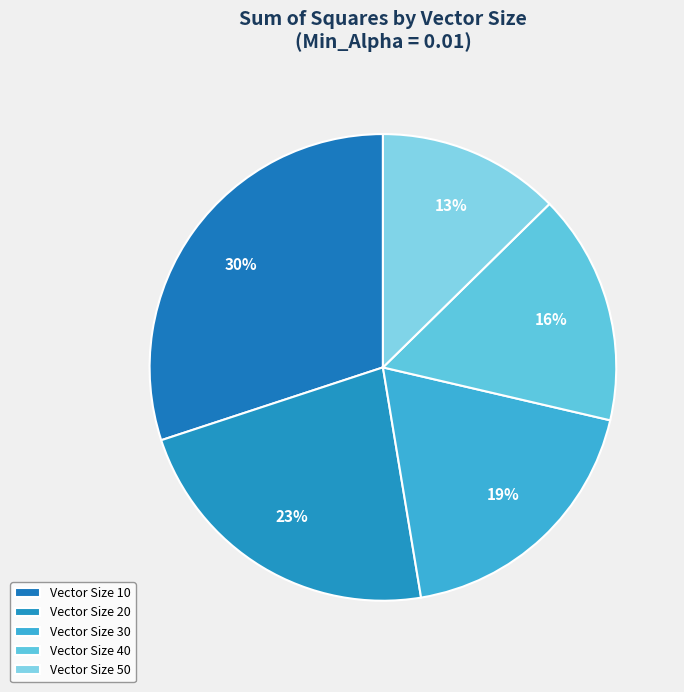

What is the smallest slice in the pie chart?

Vector Size 50